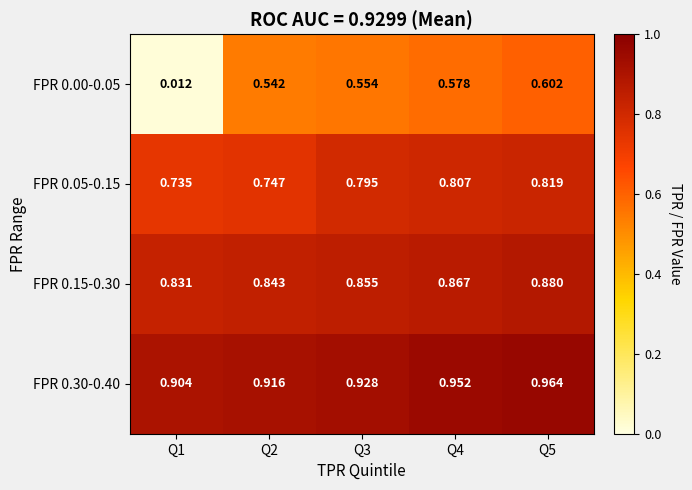

Is the value of FPR 0.00-0.05 at Q4 greater than the value of FPR 0.05-0.15 at Q4?

No